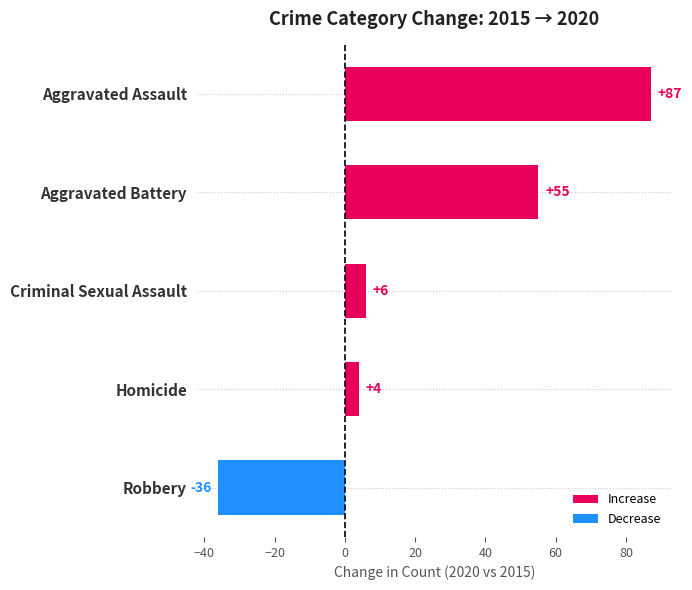

Between Homicide and Robbery, which is larger?

Homicide